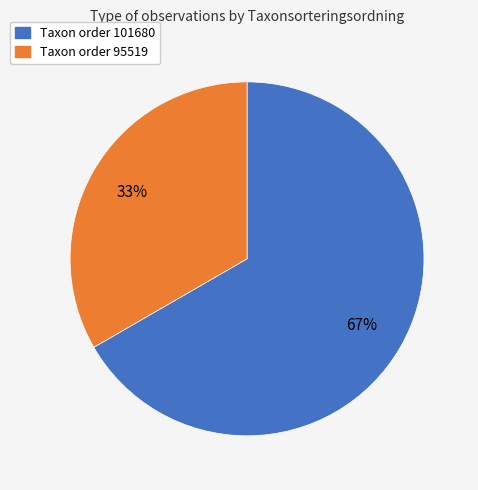

Does any single category account for the majority?

Yes